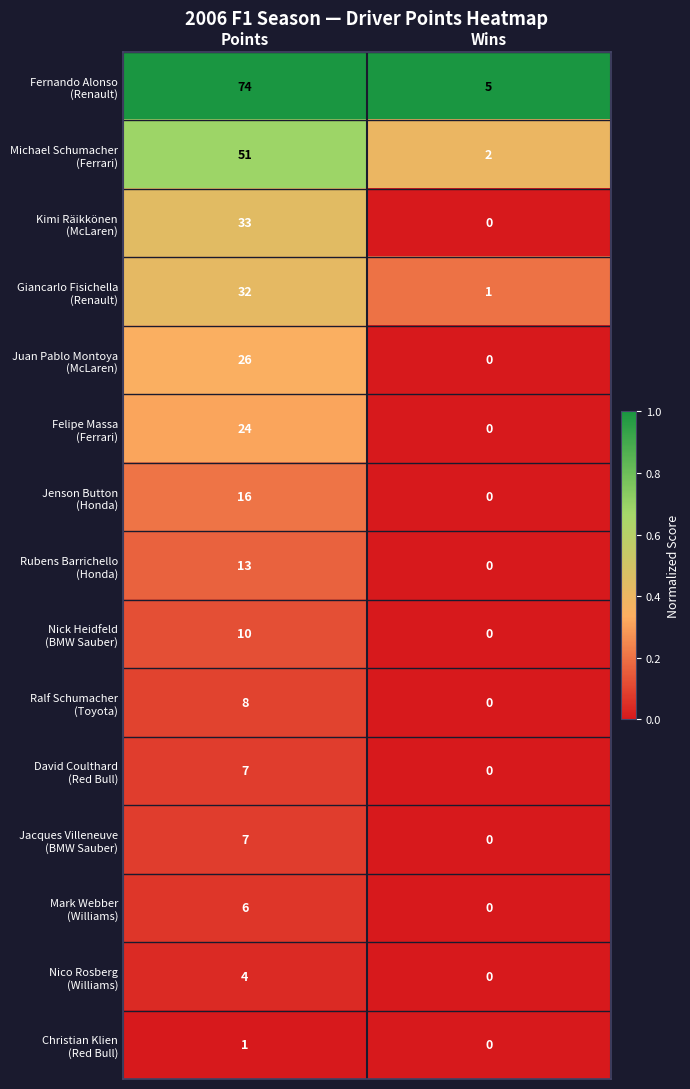

What is the spread (max minus min) of values at Wins?

5